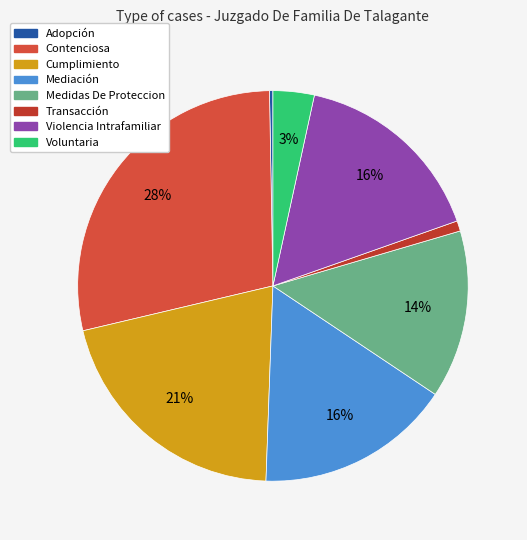

To the nearest percent, what portion does Medidas De Proteccion represent?

14%